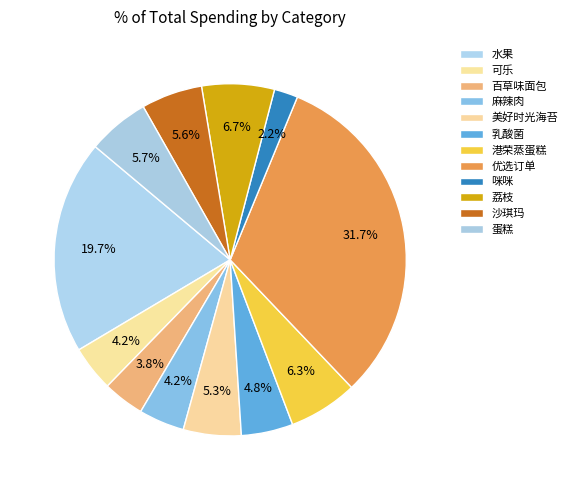

Rank the categories by value from highest to lowest.

优选订单, 水果, 荔枝, 港荣蒸蛋糕, 蛋糕, 沙琪玛, 美好时光海苔, 乳酸菌, 麻辣肉, 可乐, 百草味面包, 咪咪